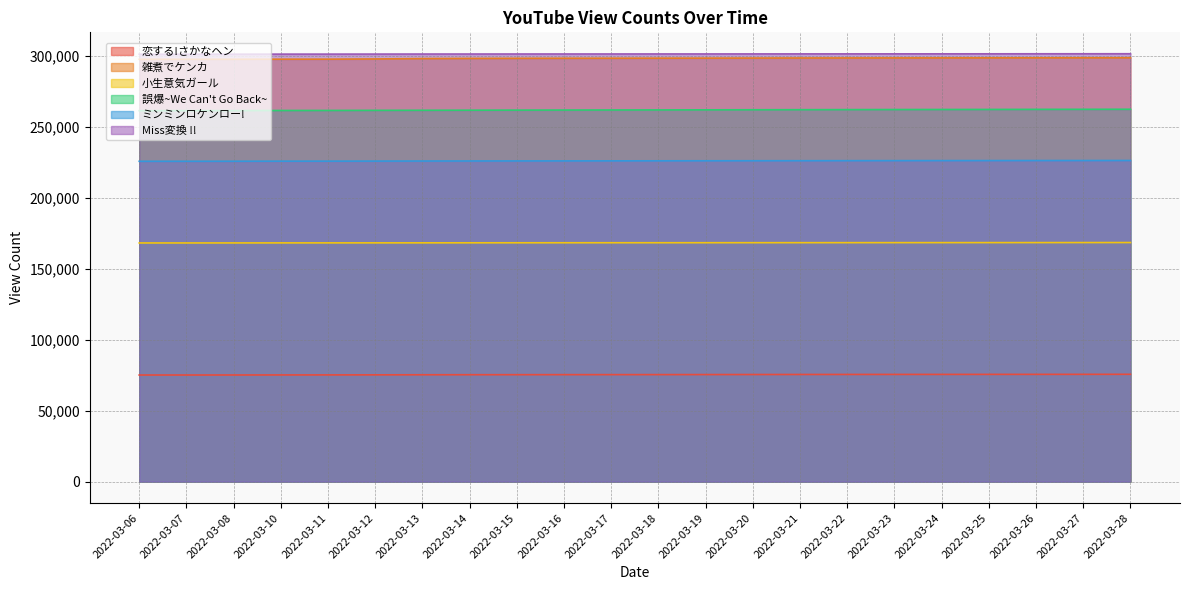

The value of ミンミンロケンロー! at 2022-03-12 is 225682. True or false?

True